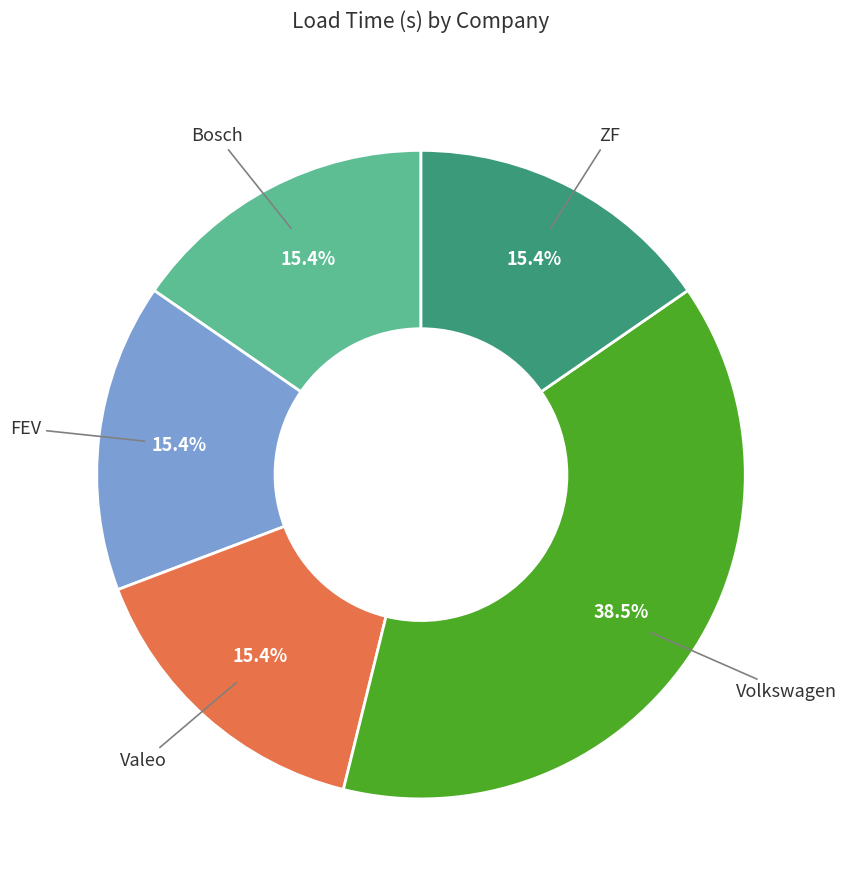

True or false: ZF accounts for 15% of the total.

True